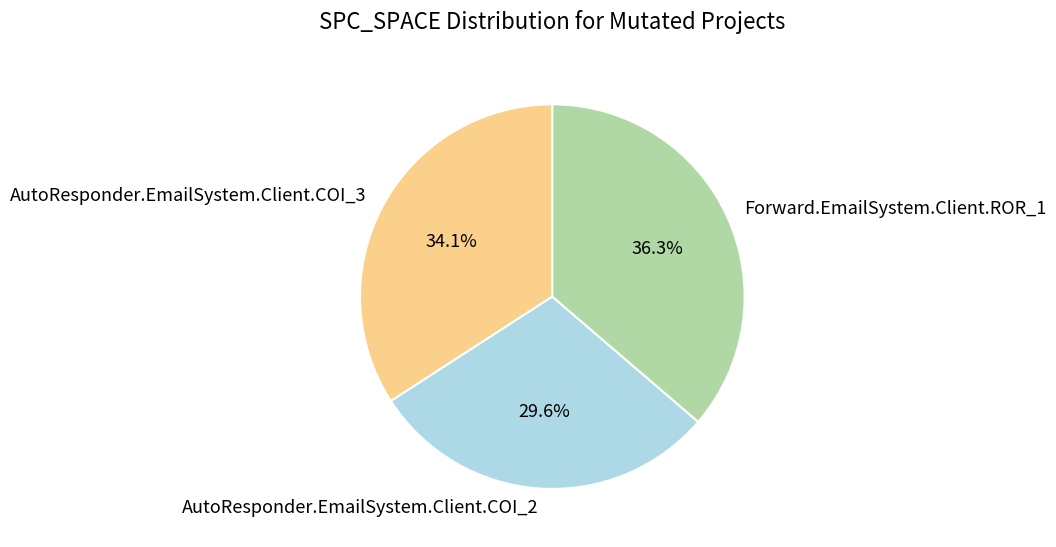

Which category has the smallest portion of the pie?

AutoResponder.EmailSystem.Client.COI_2